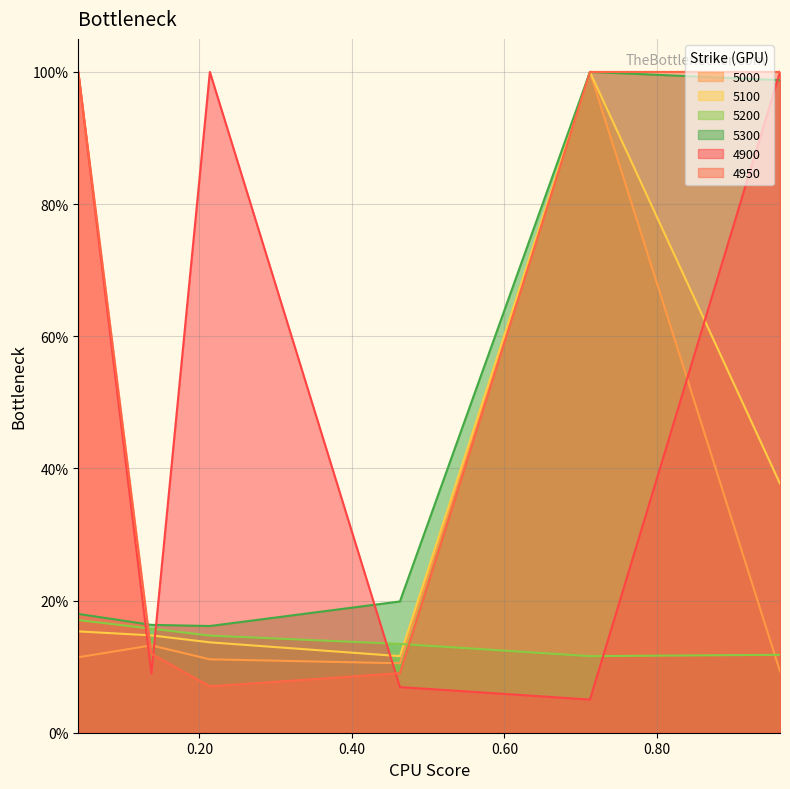

True or false: 4950 has a value of 0.1 at 0.2136986301369863.

False